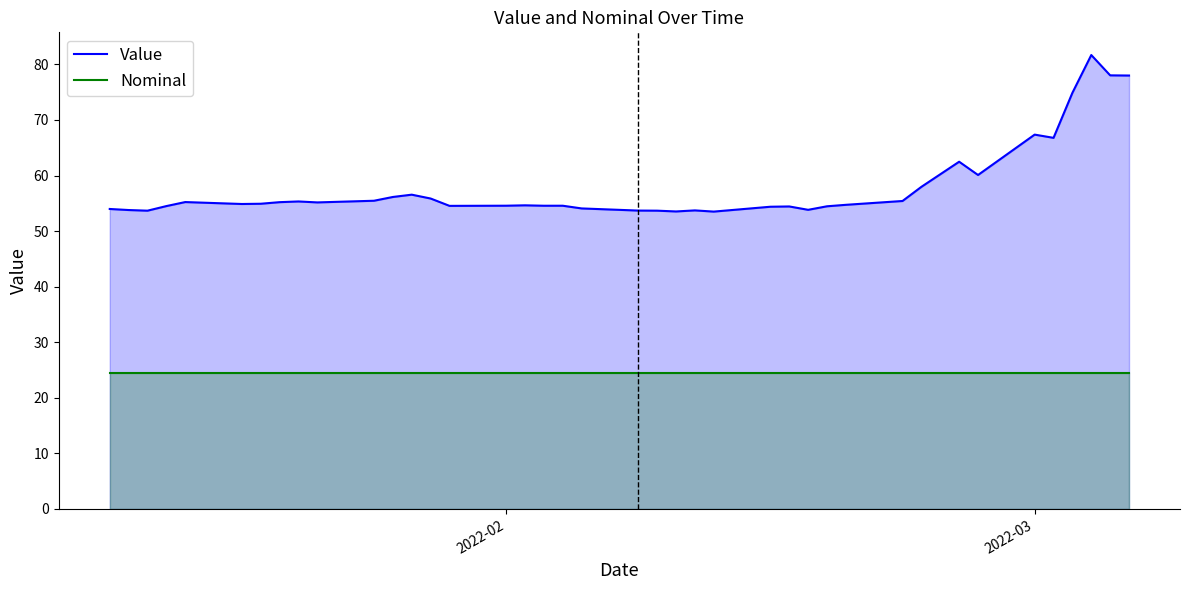

Rank the series by their average value, from highest to lowest.

Value, Nominal